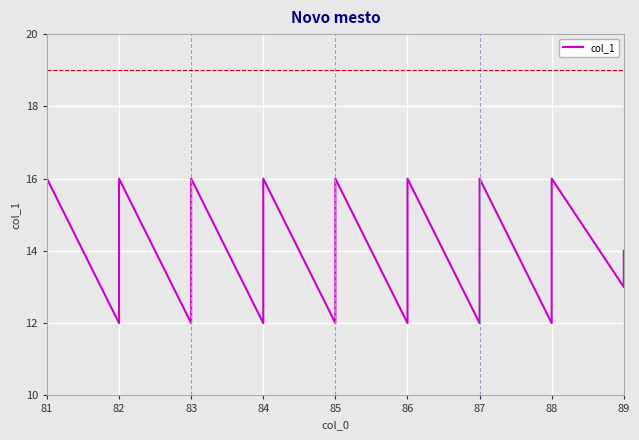

What position from the right is 14?

26